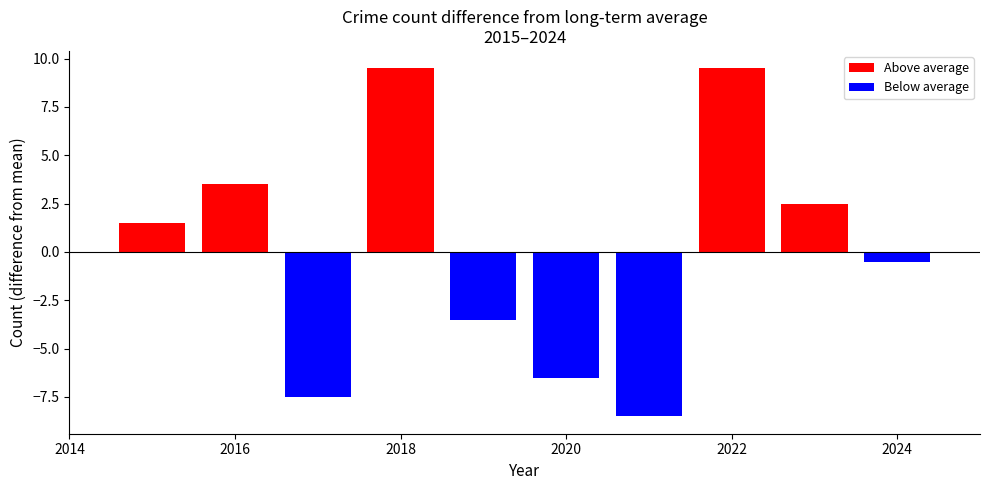

Which series has the largest total across all categories?

Above average